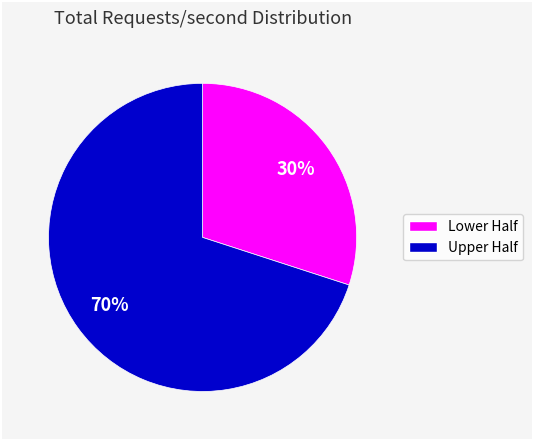

Does any single category account for the majority?

Yes